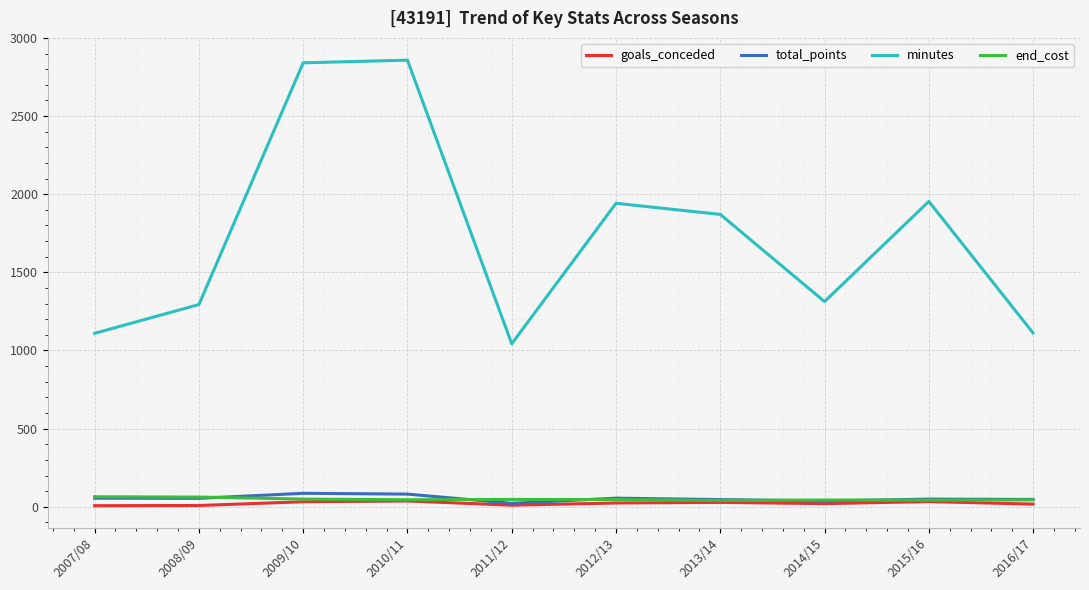

Is the value of end_cost at 2008/09 greater than the value of minutes at 2008/09?

No